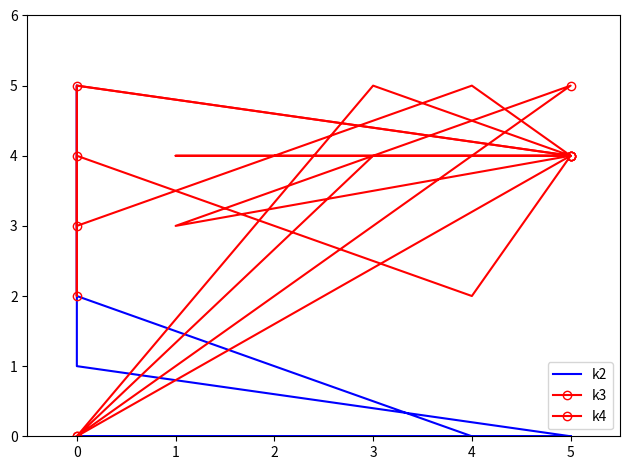

At which label is k3 closest to 2?

3